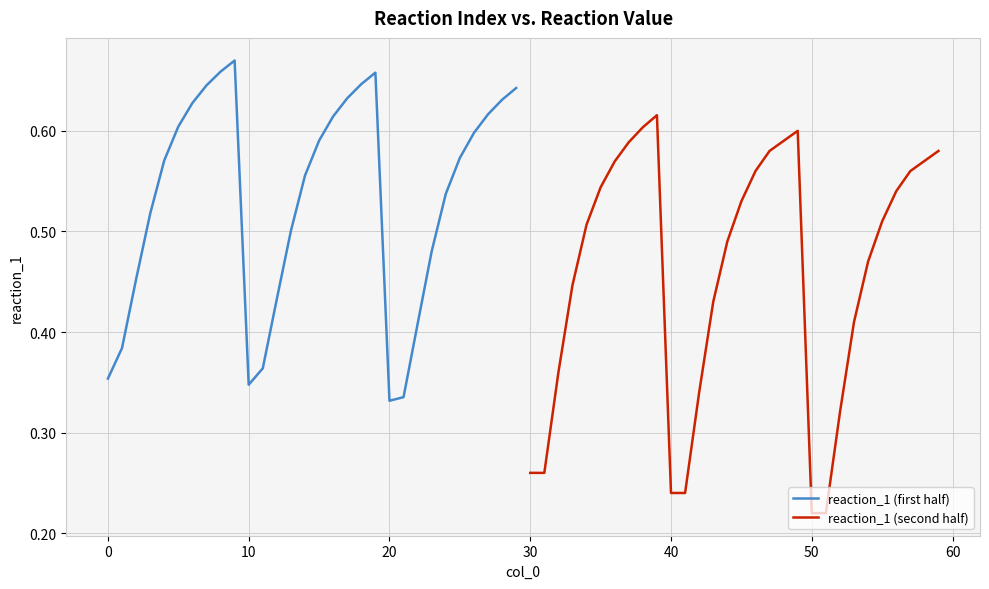

Which category has the highest value in the reaction_1 (first half) series?

9